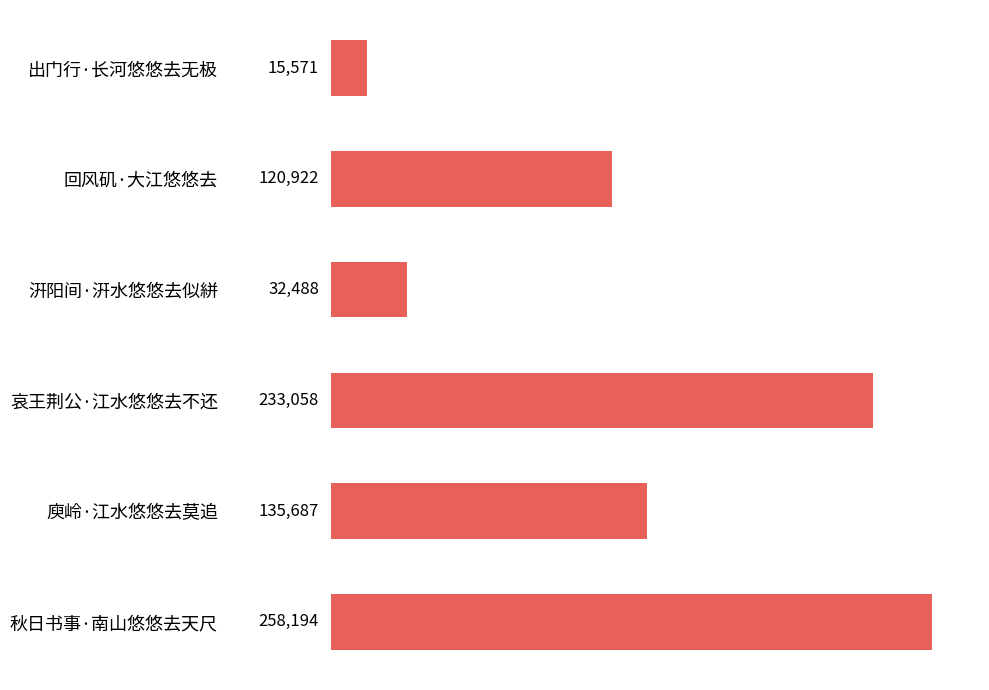

Count the number of data series in this chart.

1